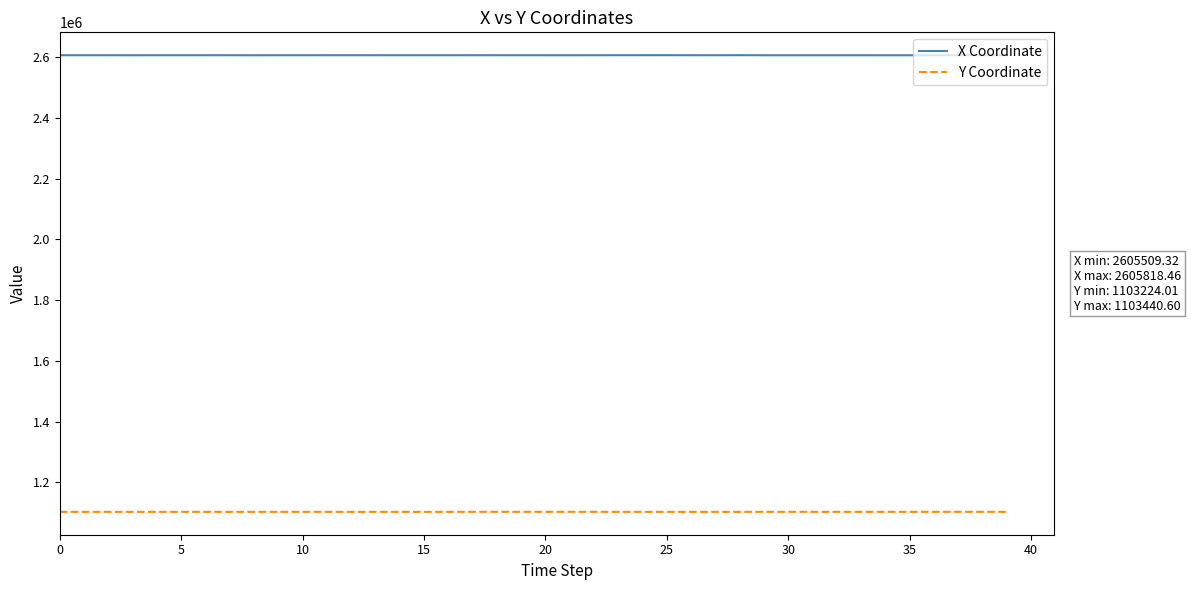

At how many categories does at least one series exceed 1737974?

40